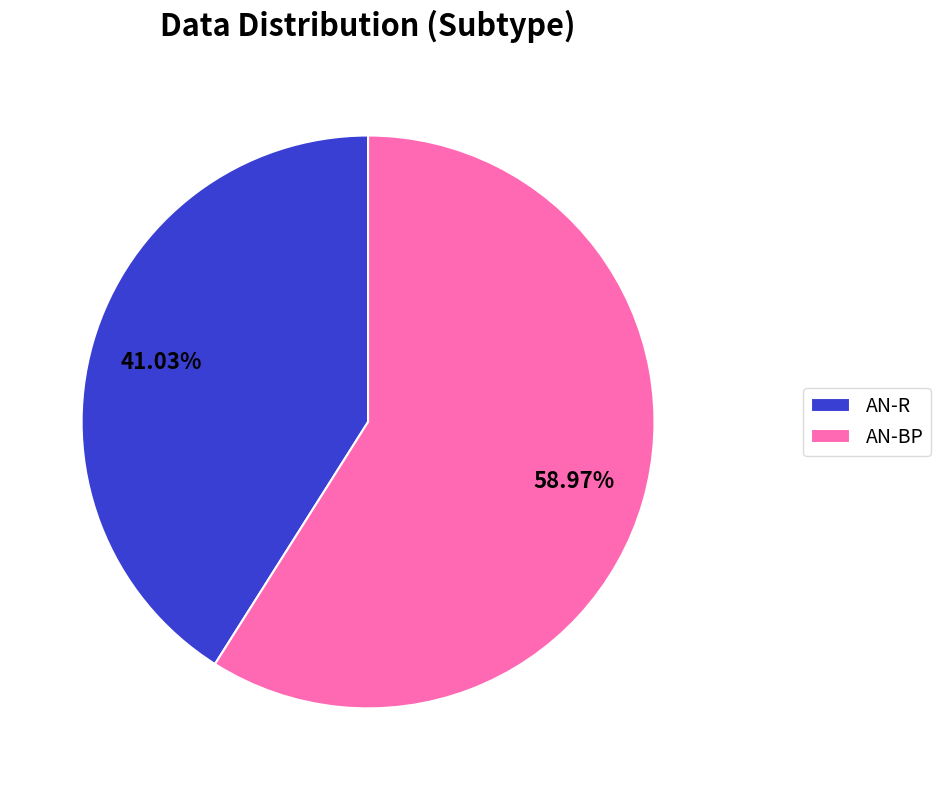

Rank the categories by value from lowest to highest.

AN-R, AN-BP